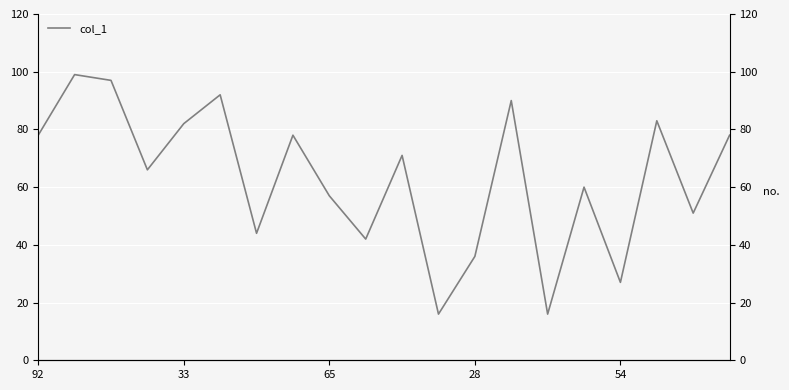

What is the difference between the maximum and minimum values?

83